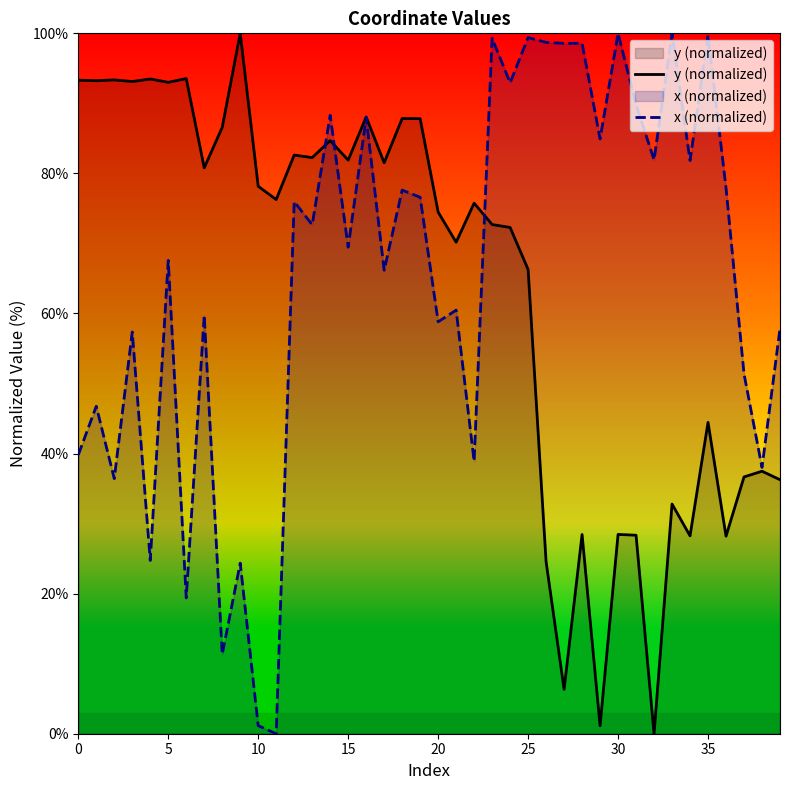

What is the spread (max minus min) of values at 19?

11.2